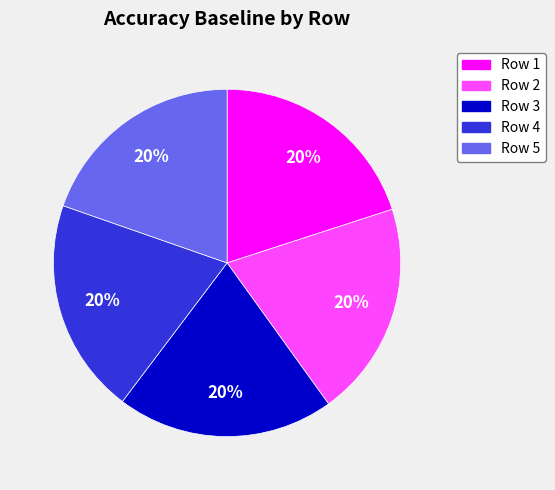

Count the number of slices in the pie.

5